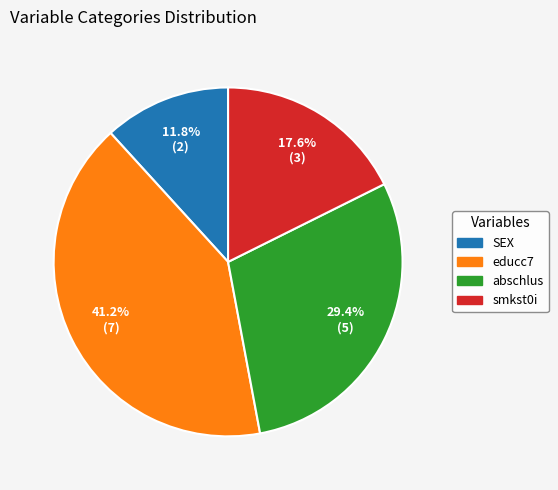

Is the sum of SEX and abschlus greater than half?

No